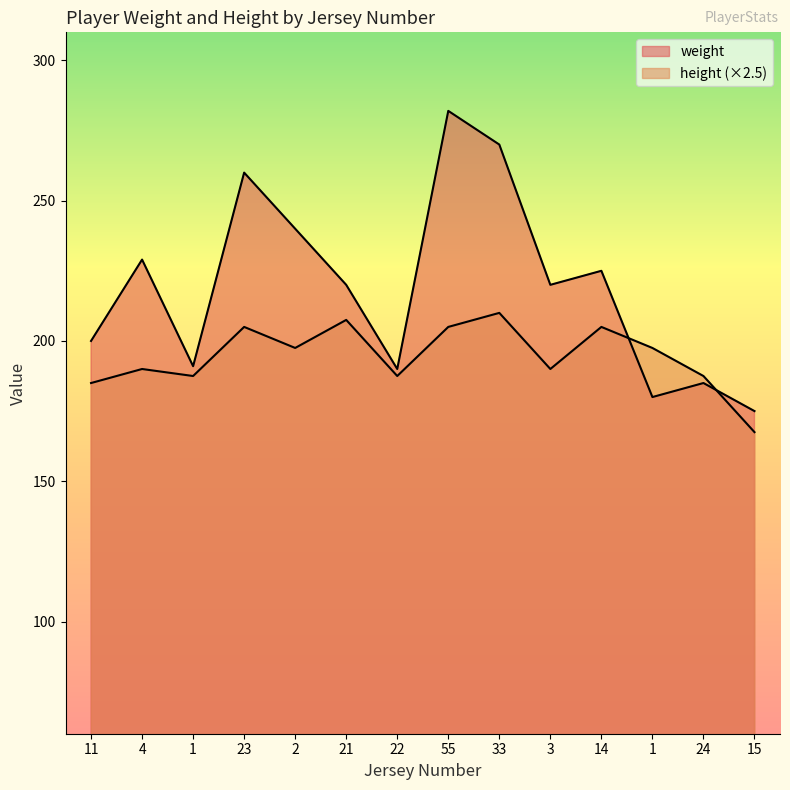

Rank the series by their maximum value, from highest to lowest.

weight, height